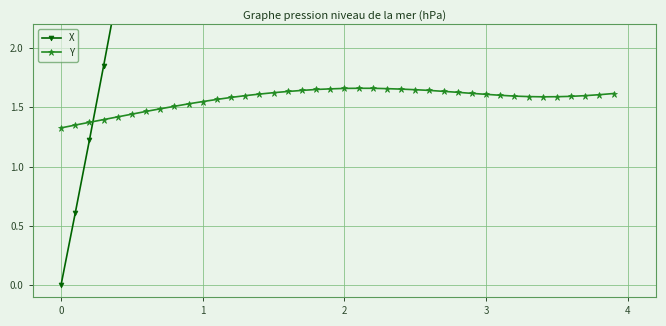

Reading left to right, what are all the values shown in this chart?

X: 0.0	0.6	1.2	1.8	2.5	3.1	3.8	4.5	5.1	5.8	6.5	7.2	8.0	8.7	9.4	10.2	10.9	11.7	12.5	13.3	14.1	14.8	15.7	16.5	17.3	18.1	19.0	19.8	20.7	21.5	22.3	23.2	24.0	24.9	25.8	26.7	27.6	28.5	29.4	30.3
Y: 1.3	1.4	1.4	1.4	1.4	1.4	1.5	1.5	1.5	1.5	1.5	1.6	1.6	1.6	1.6	1.6	1.6	1.6	1.6	1.7	1.7	1.7	1.7	1.7	1.7	1.6	1.6	1.6	1.6	1.6	1.6	1.6	1.6	1.6	1.6	1.6	1.6	1.6	1.6	1.6